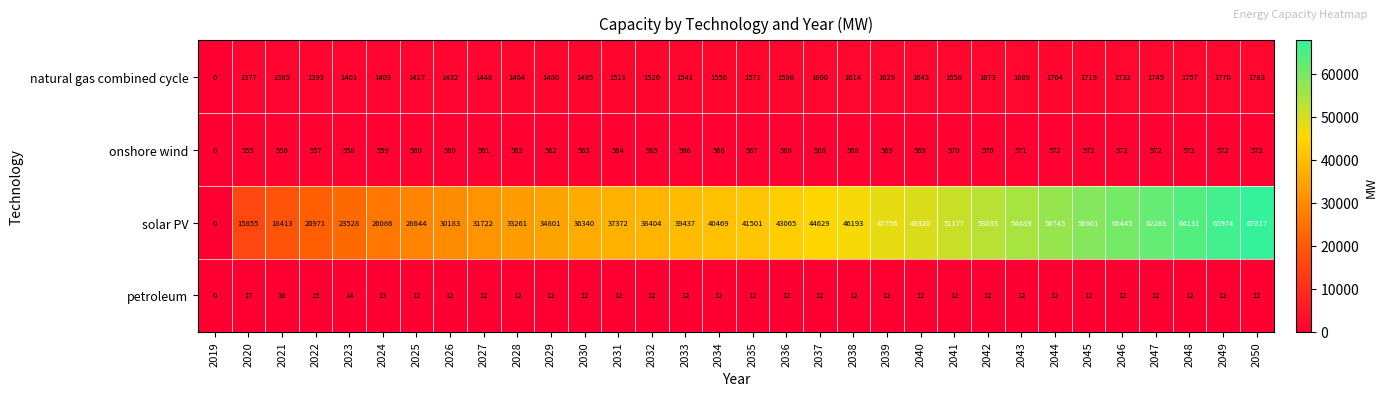

Rank the series at 2039 from highest to lowest value.

solar PV, natural gas combined cycle, onshore wind, petroleum